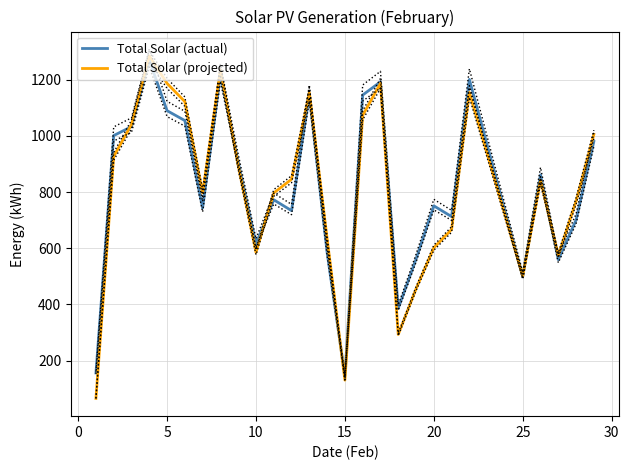

What is the highest value of the Total Solar (projected) series?

1284.7